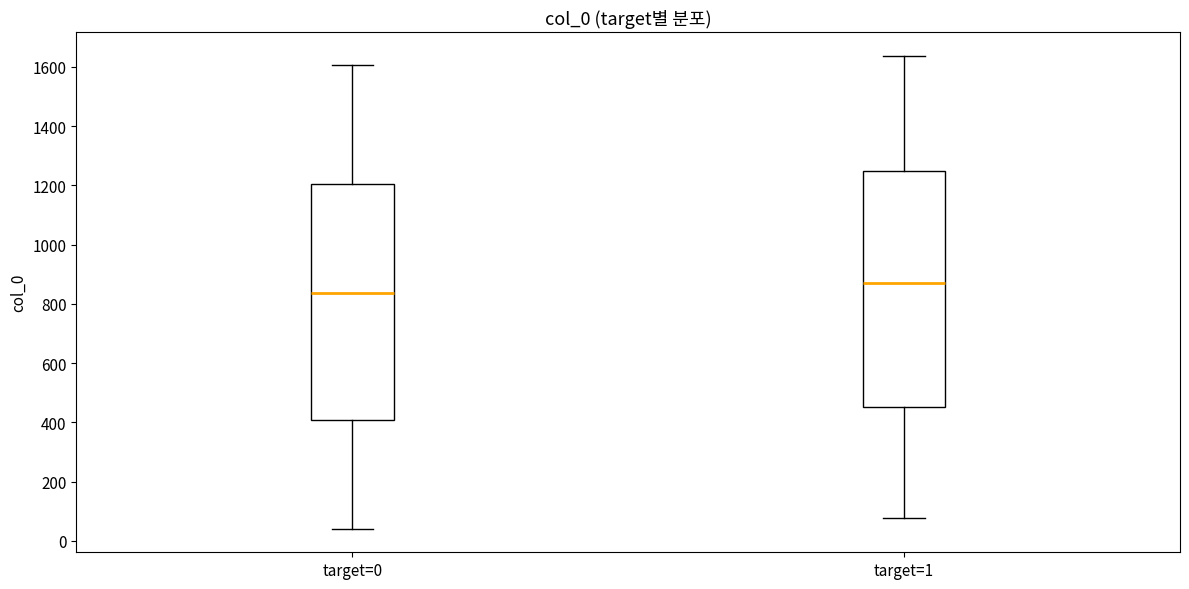

Reading left to right, transcribe this box plot: for each box, give where its median line is, the range the box spans, and where its two whiskers end, as read against the y-axis. The values are not printed on the chart, so give them approximately, as read against the axis.

target=0: median 840, box 400 to 1200, whiskers 40 to 1600
target=1: median 880, box 460 to 1240, whiskers 80 to 1640